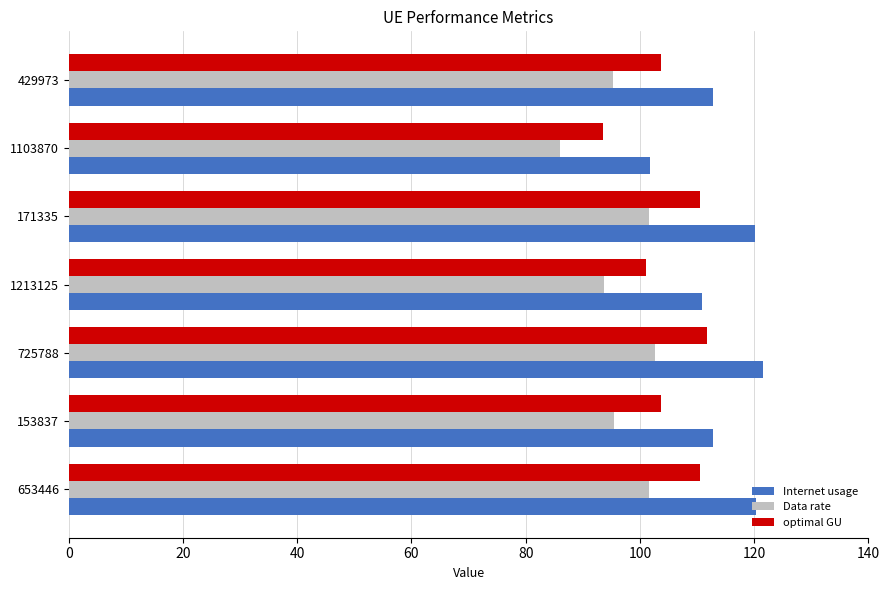

The value of Data rate at 1213125 is 93.8. True or false?

True